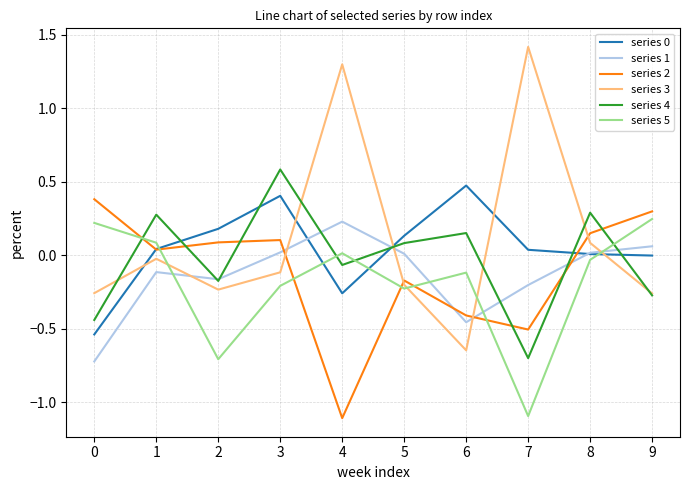

At which label does series 4 reach its minimum?

7